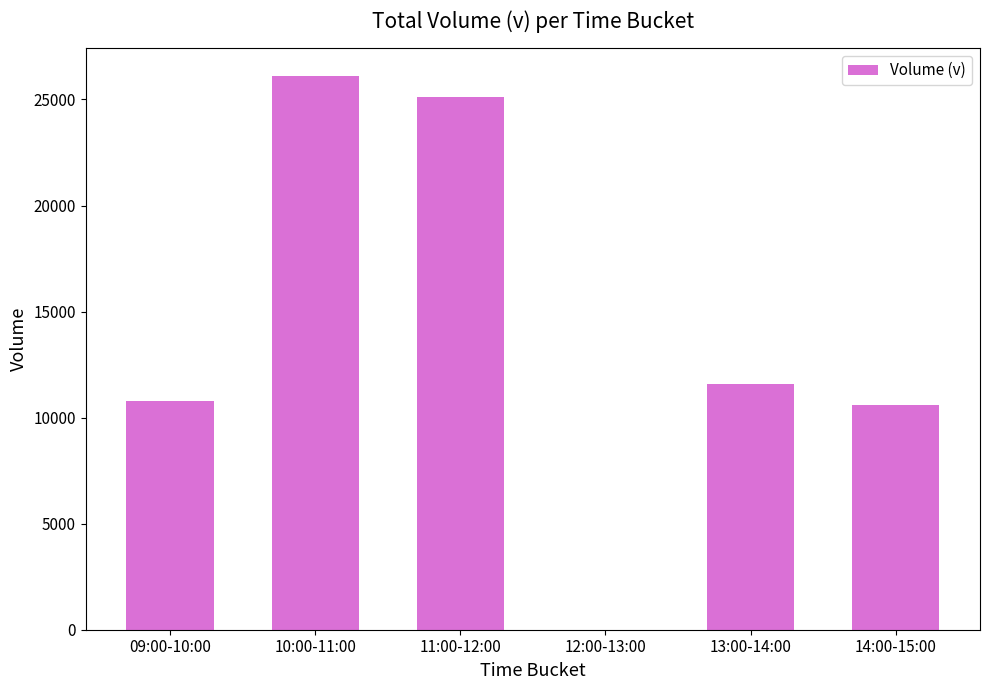

At which label is the value closest to 13050?

13:00-14:00